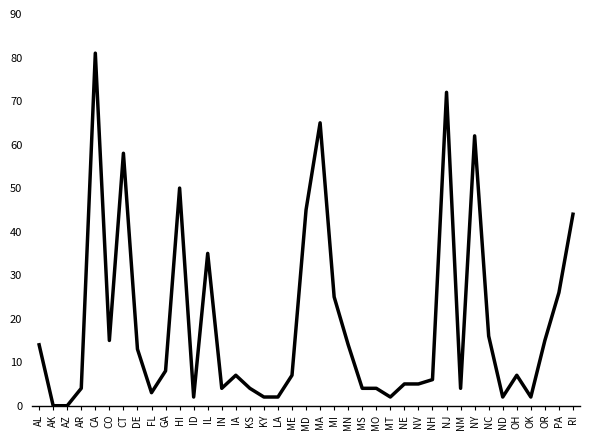

Reading right to left, extract all data points from this chart.

44	26	15	2	7	2	16	62	4	72	6	5	5	2	4	4	14	25	65	45	7	2	2	4	7	4	35	2	50	8	3	13	58	15	81	4	0	0	14